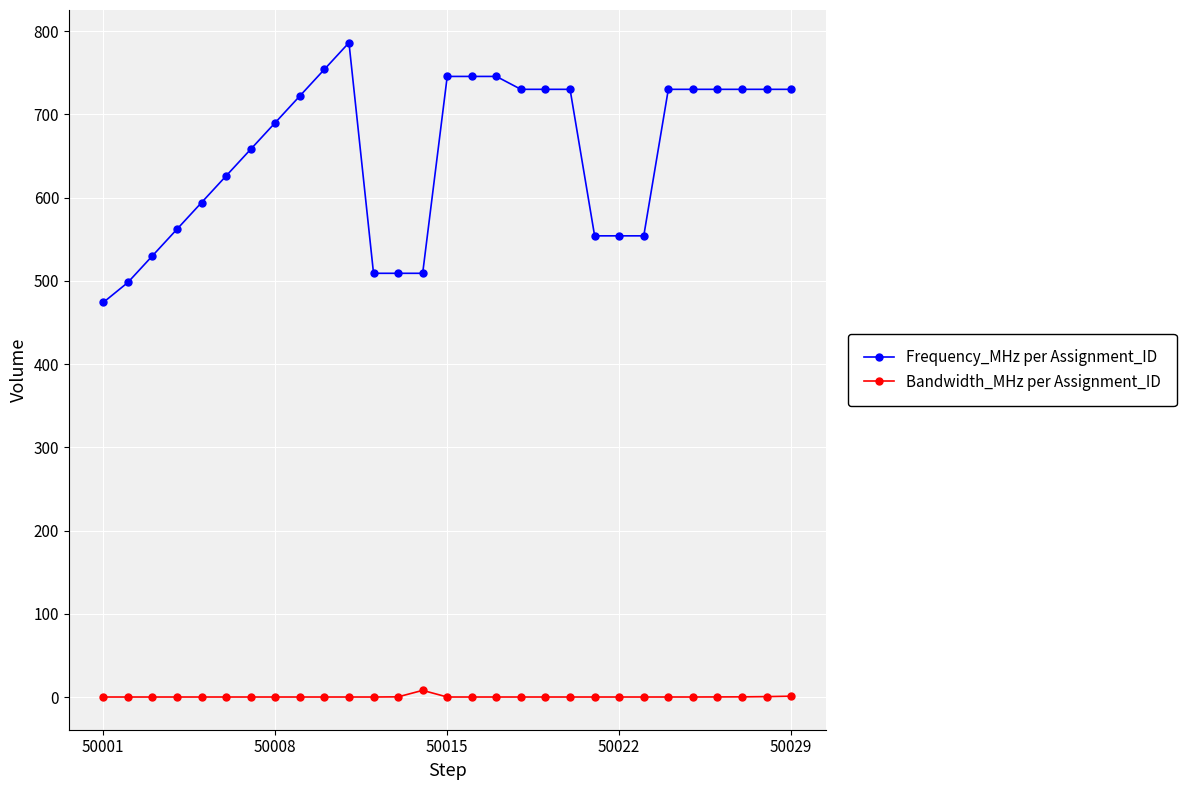

True or false: Frequency_MHz per Assignment_ID has more than 0 interior local peaks.

True